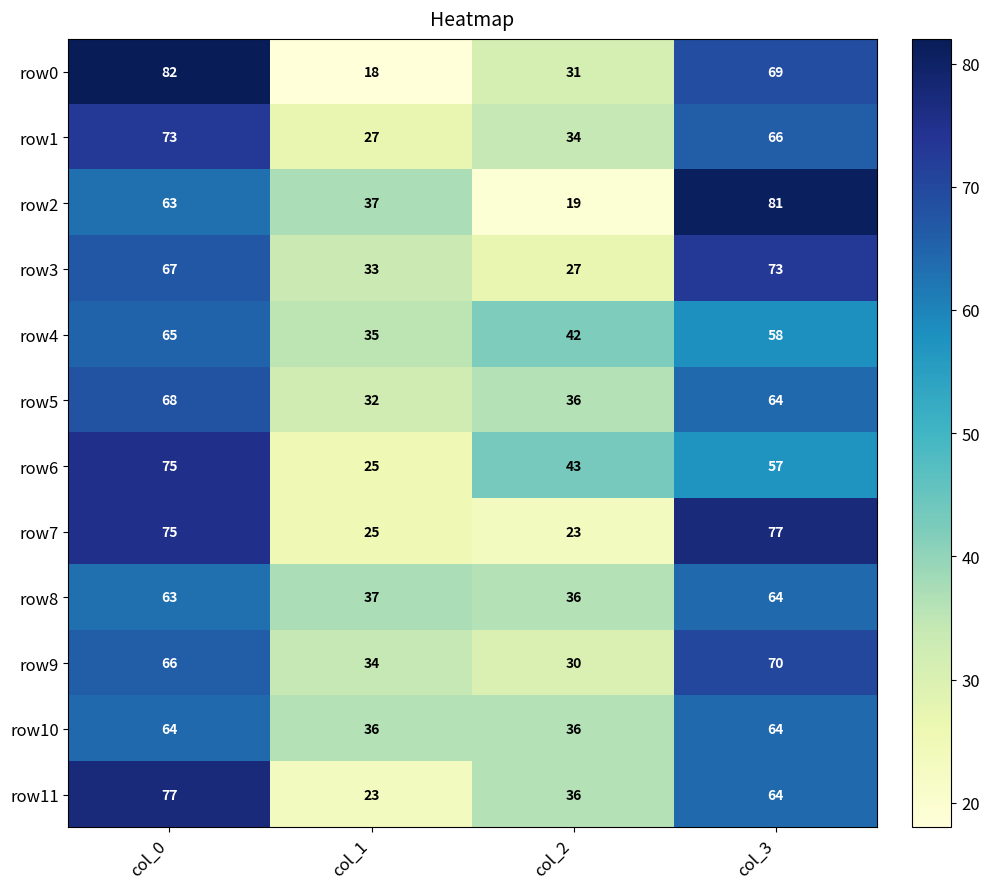

List the labels in order of row11 value, largest first.

col_0, col_3, col_2, col_1